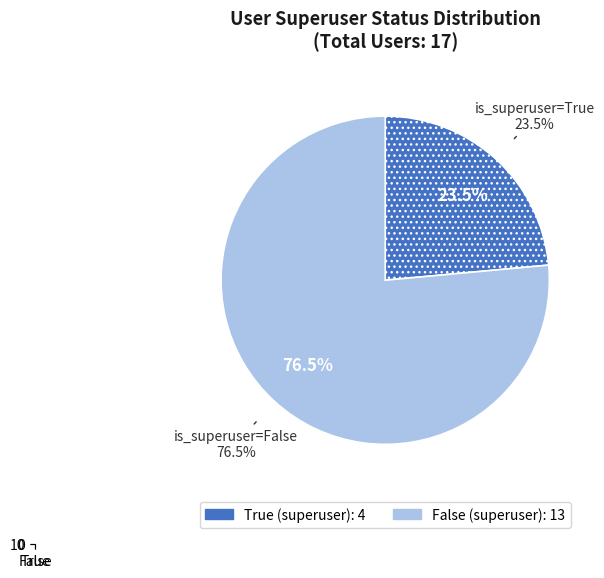

What is the change in value from True to False?

+9